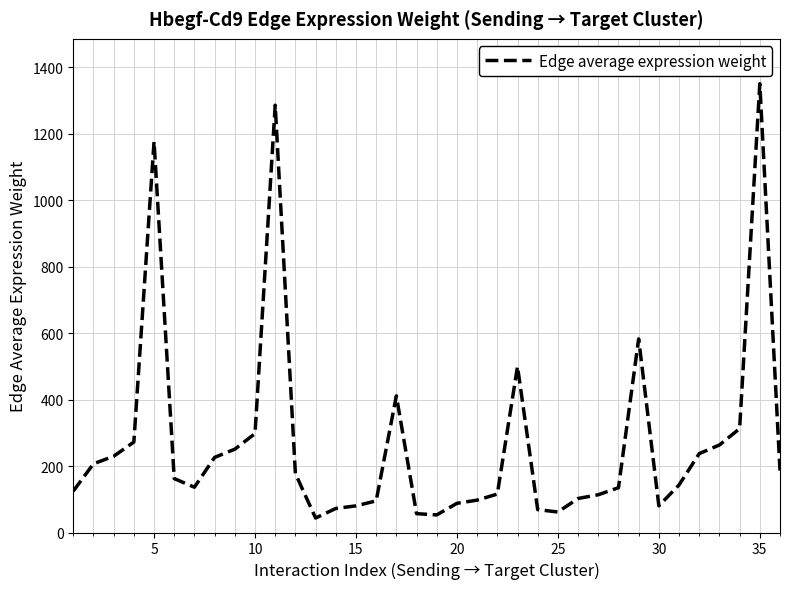

What is the difference between the maximum and minimum values?

1306.2